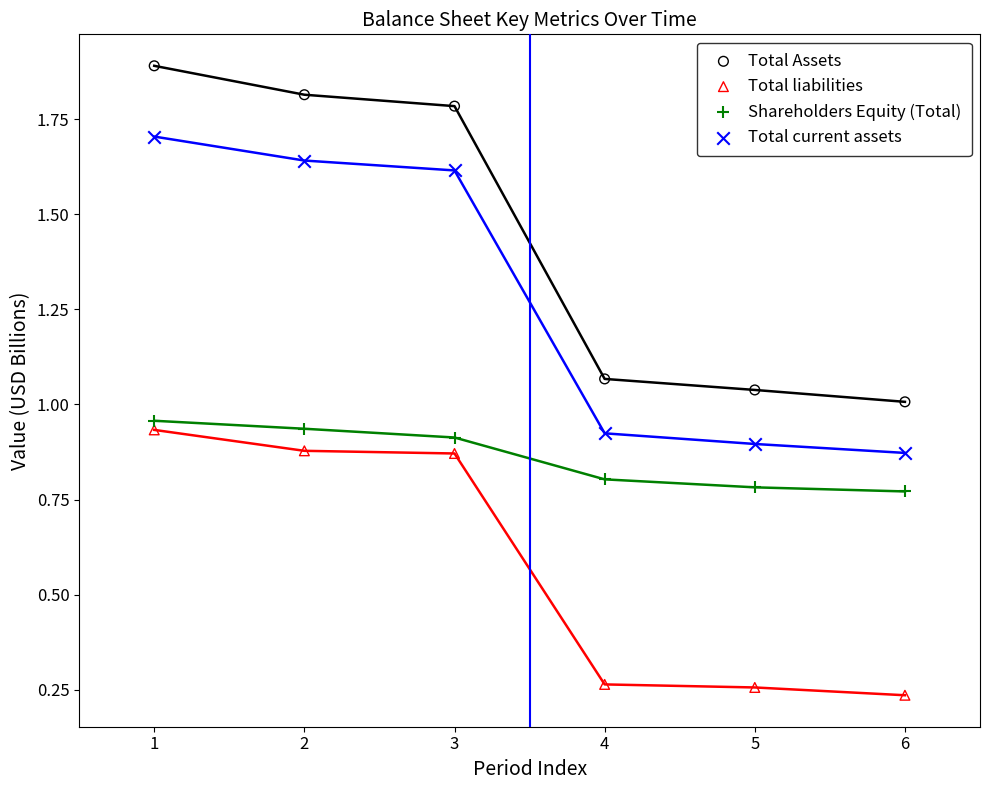

What are all the series names shown in the legend?

Total Assets, Total liabilities, Shareholders Equity (Total), Total current assets